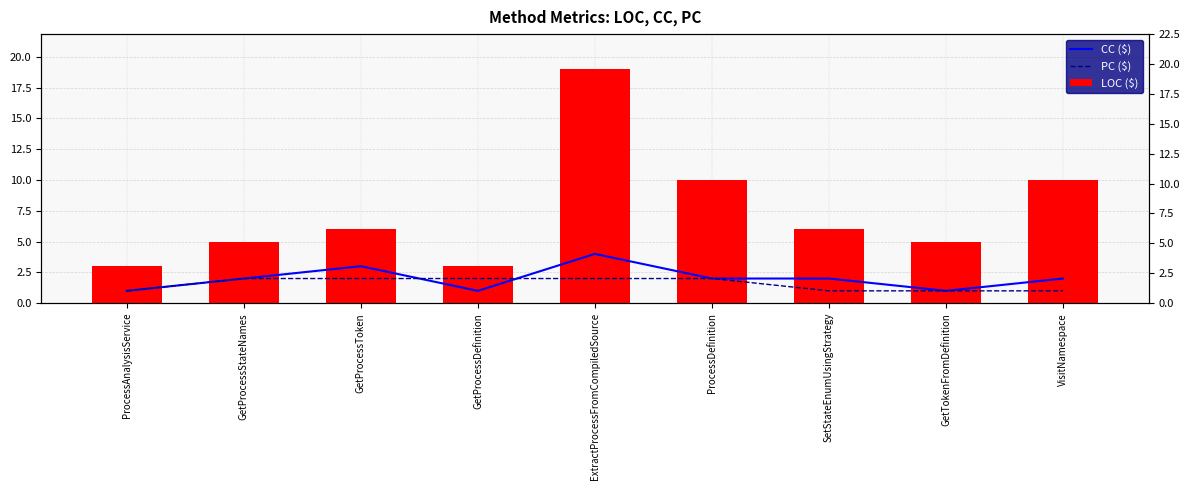

What position from the right is VisitNamespace?

1